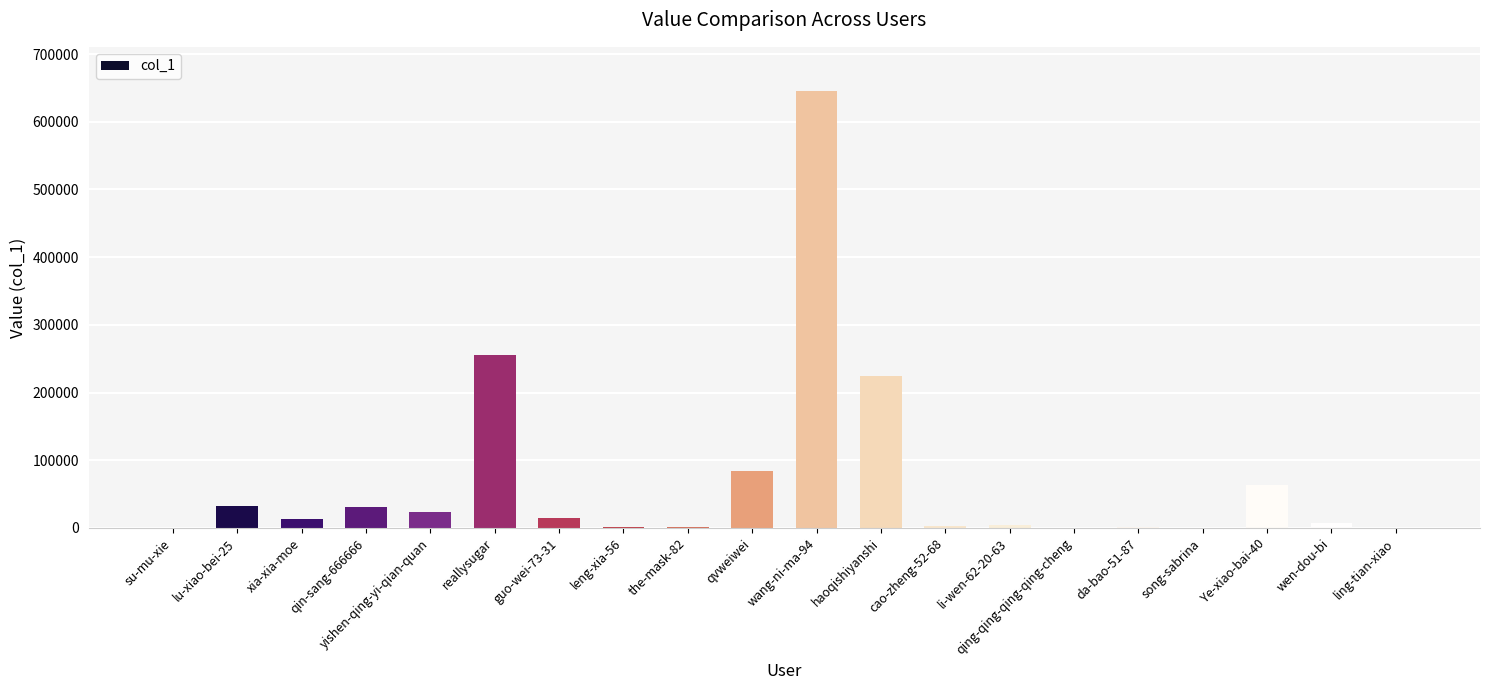

Does the chart contain stacked bars?

No